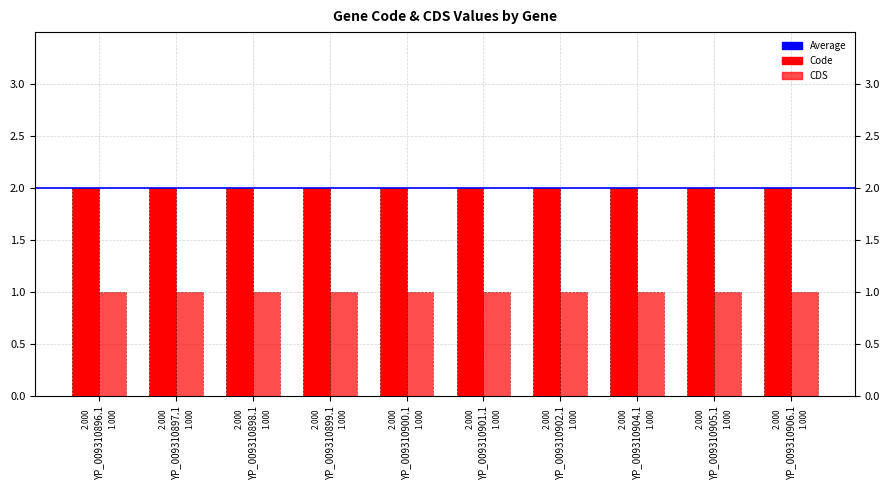

What position from the right is YP_009310899.1?

7